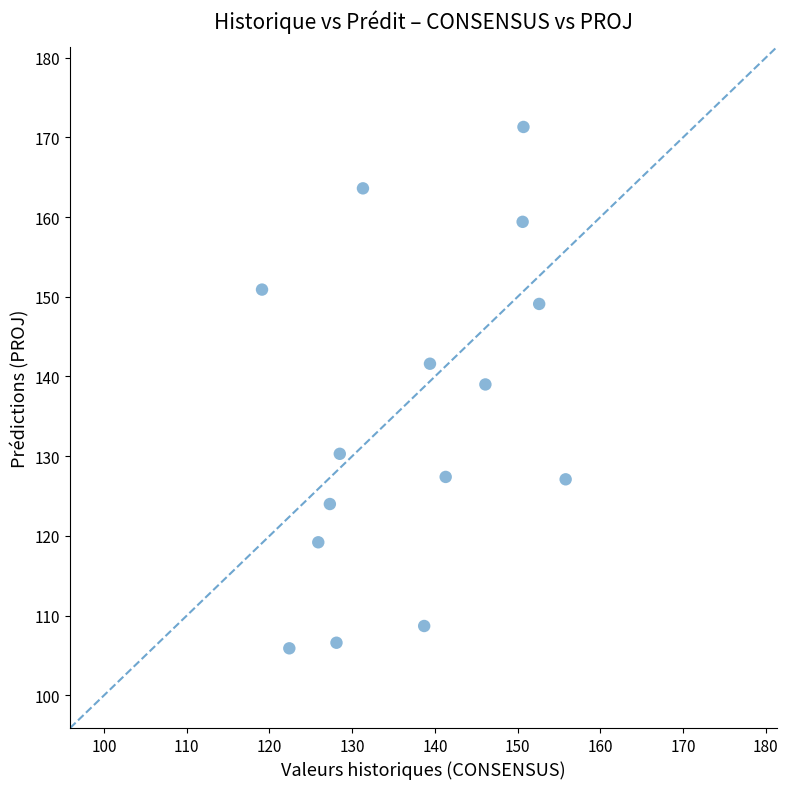

What Y value in the scatter plot is closest to 138?

139.0